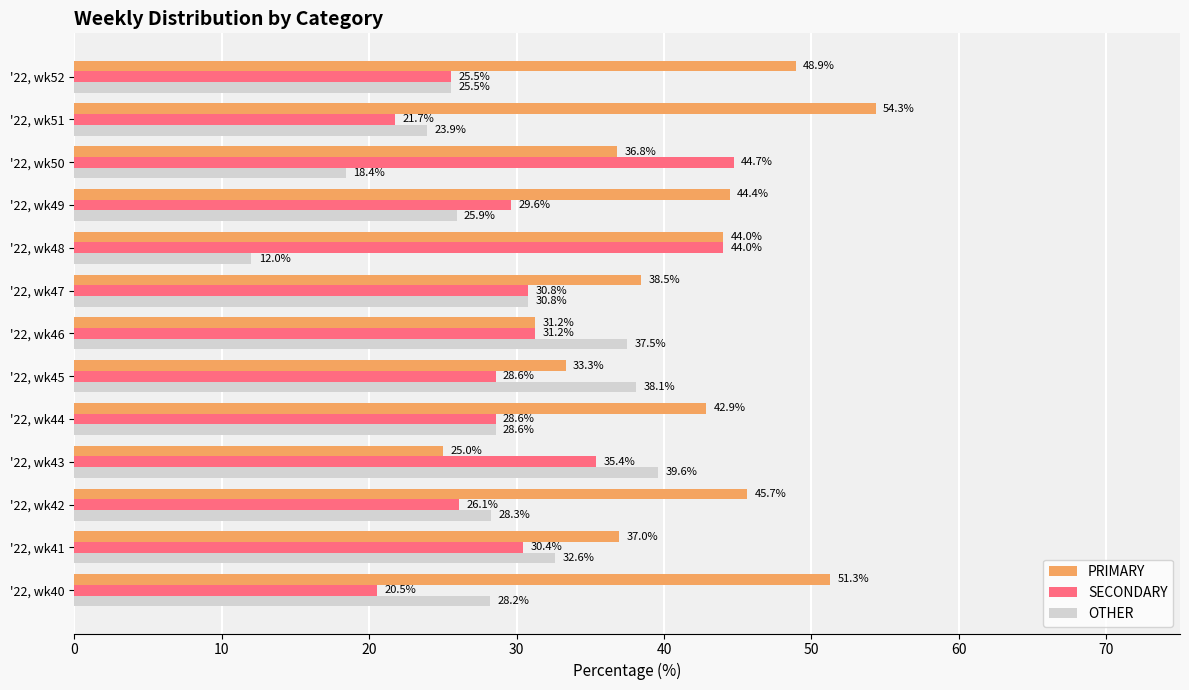

At which category does the chart reach its peak across all series?

'22, wk51